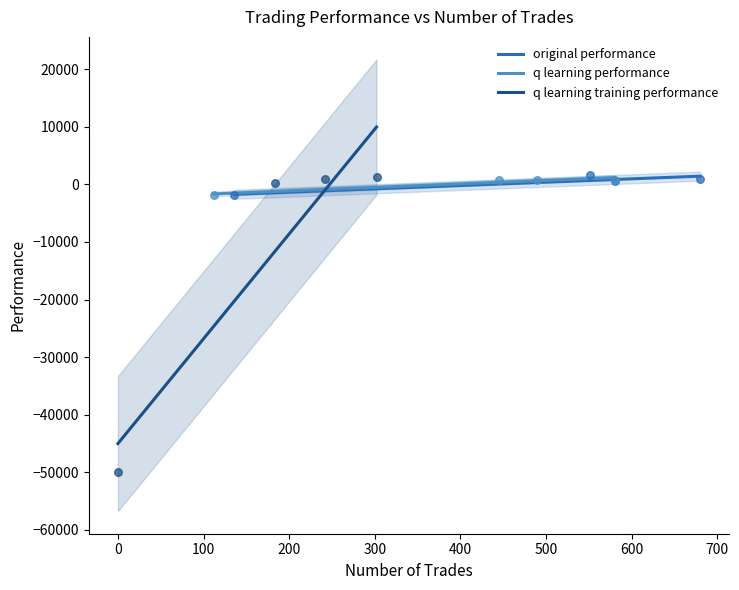

Is the value of original performance at 1 greater than the value of q learning training performance at 1?

No